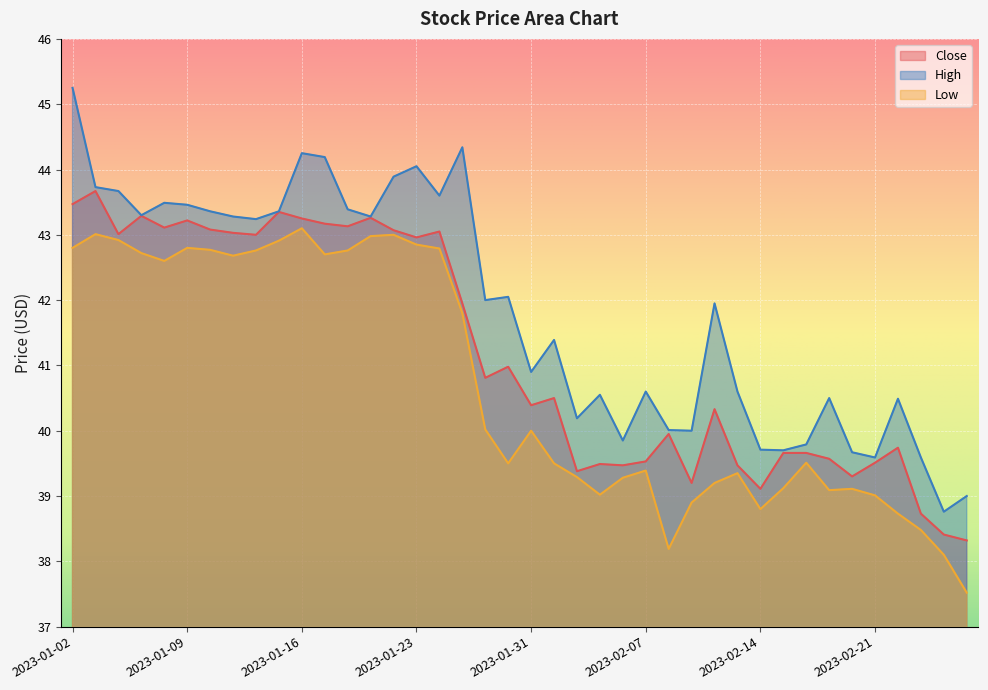

At which category does the chart reach its minimum across all series?

2023-02-27